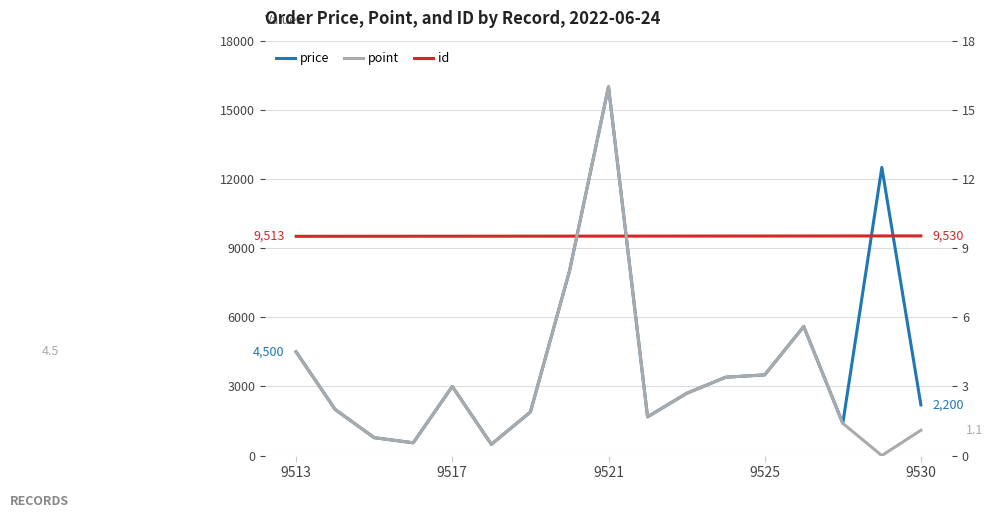

What is the average value of the point series?

3.3